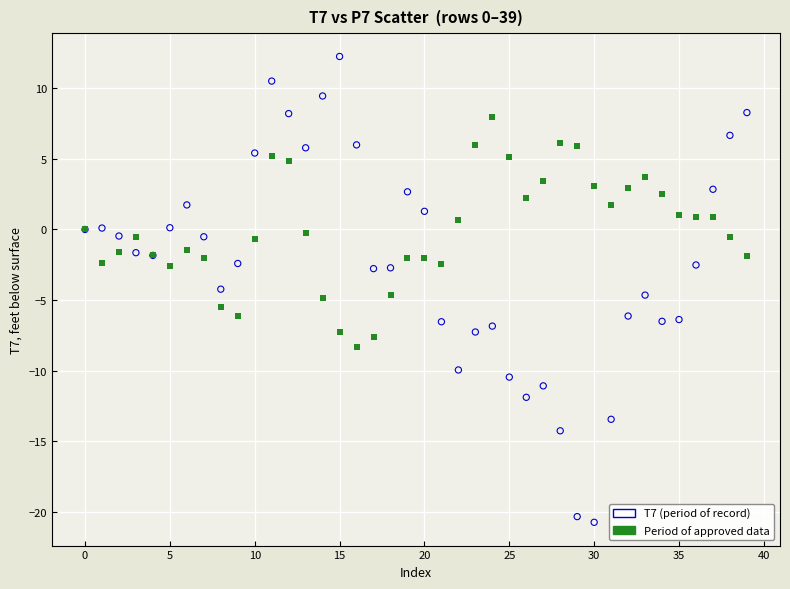

Which series has the largest Y range (max minus min)?

T7 (period of record)